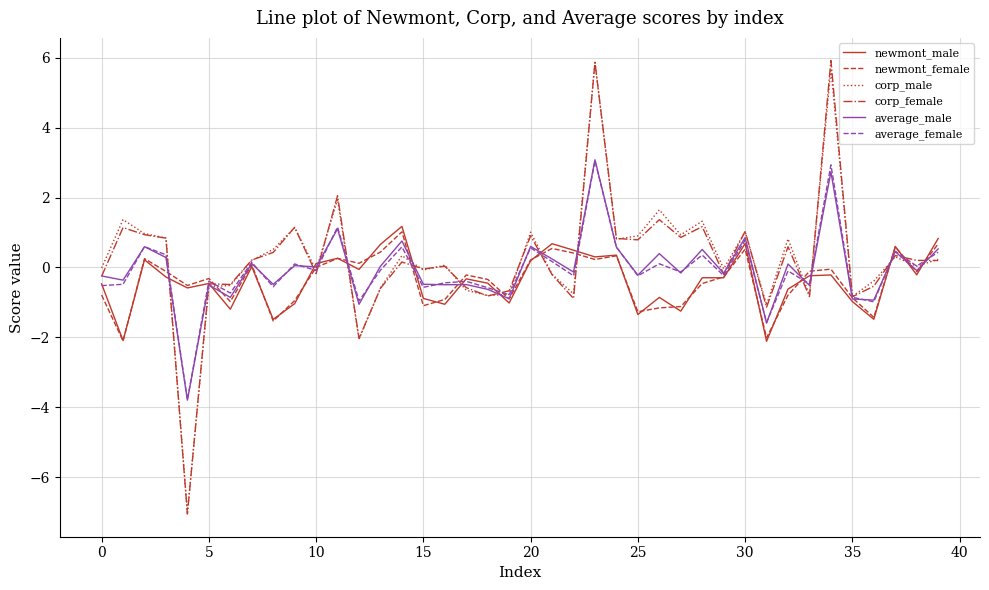

Which series has the largest range (max minus min)?

corp_female